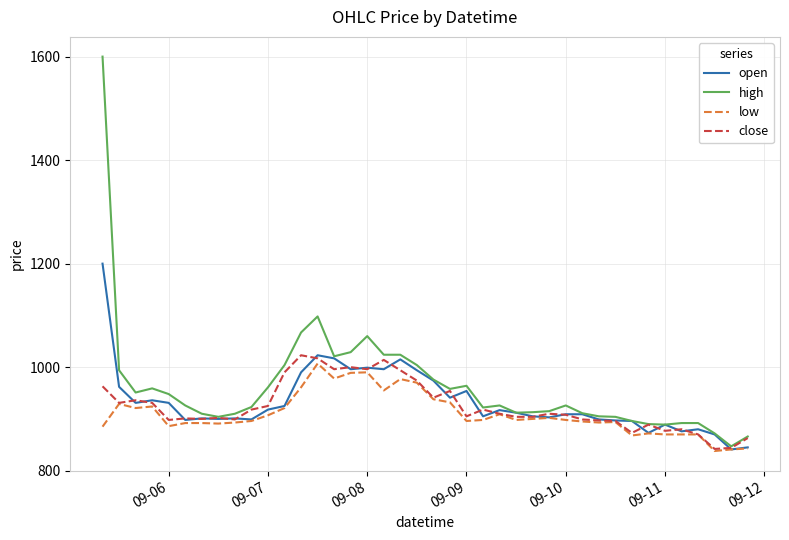

Which series has the largest range (max minus min)?

high